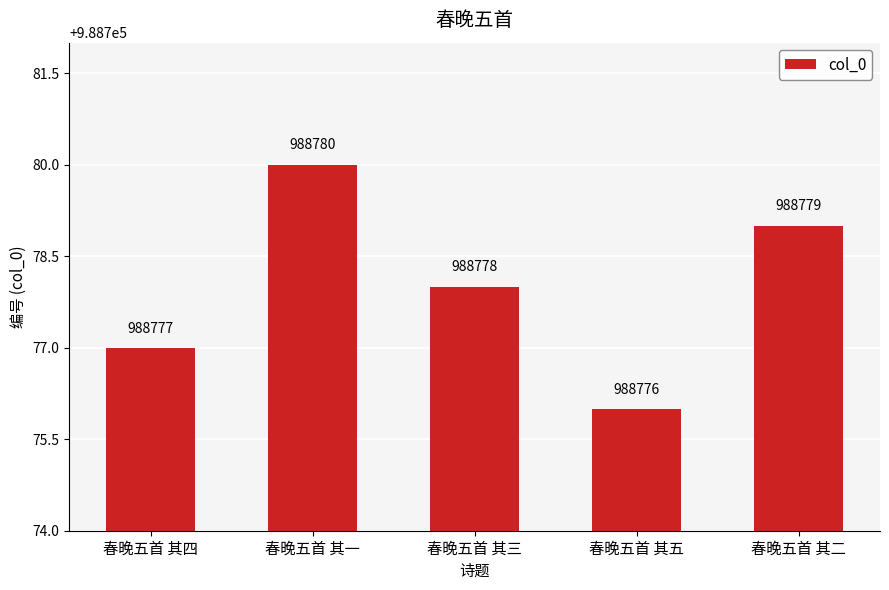

Reading left to right, list all the values displayed in this chart.

春晚五首 其四=988777	春晚五首 其一=988780	春晚五首 其三=988778	春晚五首 其五=988776	春晚五首 其二=988779